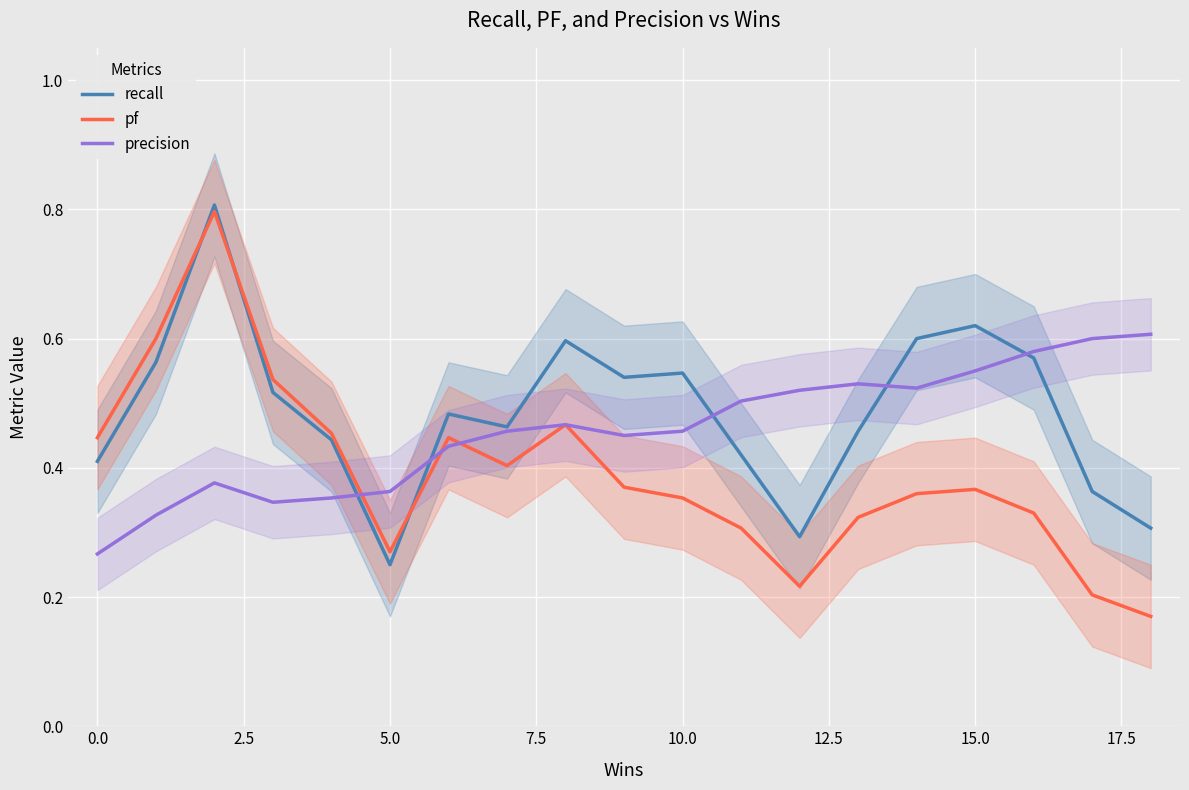

What is the total value across all series at 18?

1.1